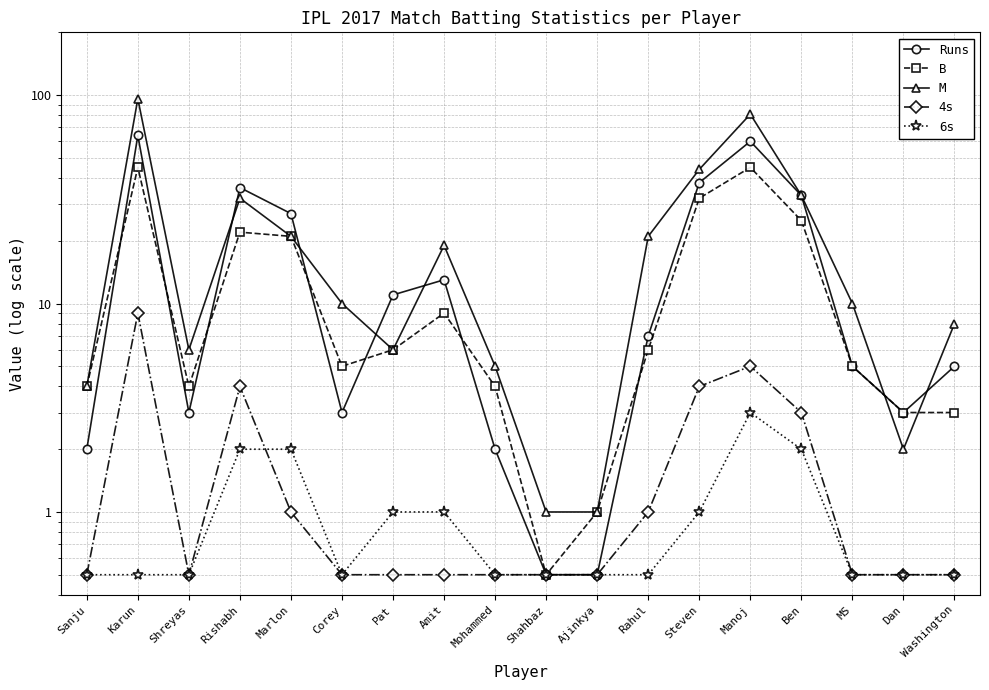

What is the difference between the M values at Dan and Pat?

4.0